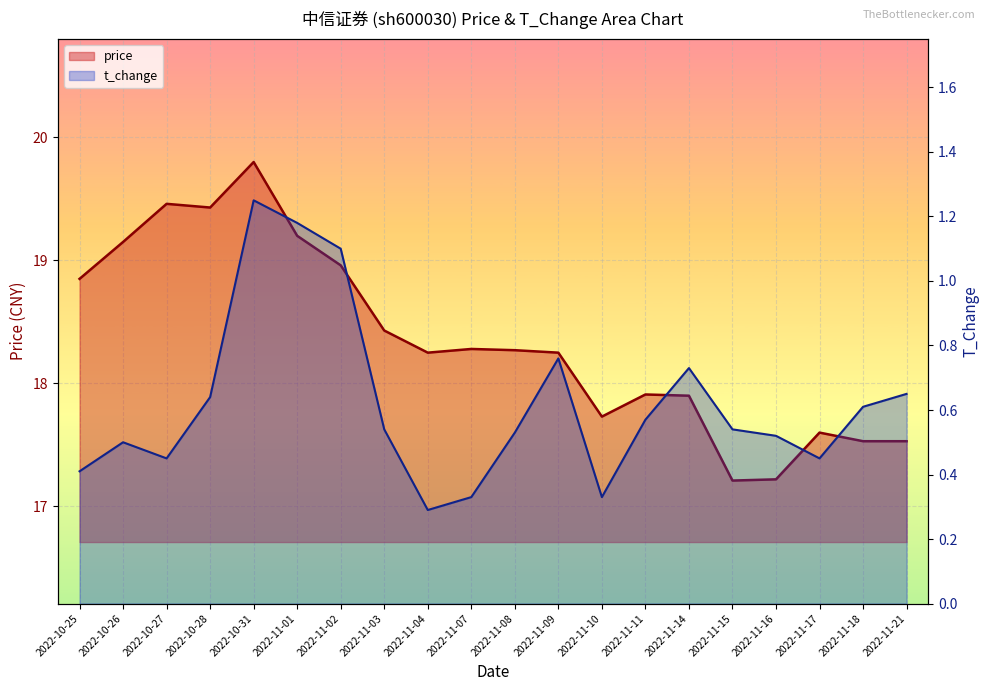

The price series shows 23.5 at 2022-11-21. True or false?

False